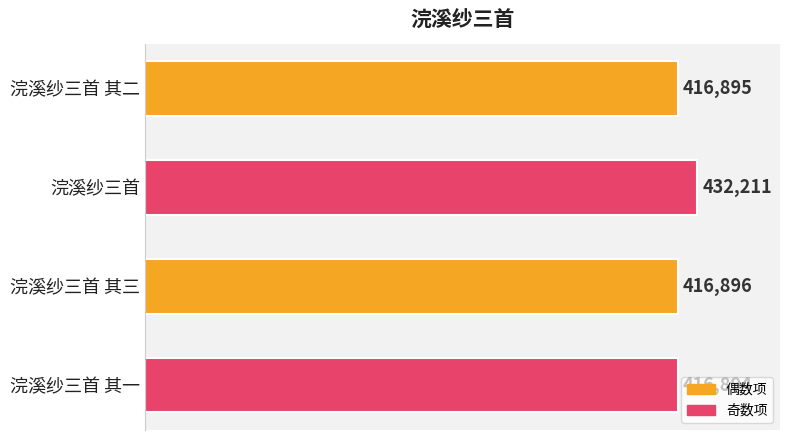

Where is the data nearest to the value 424552?

浣溪纱三首 其三